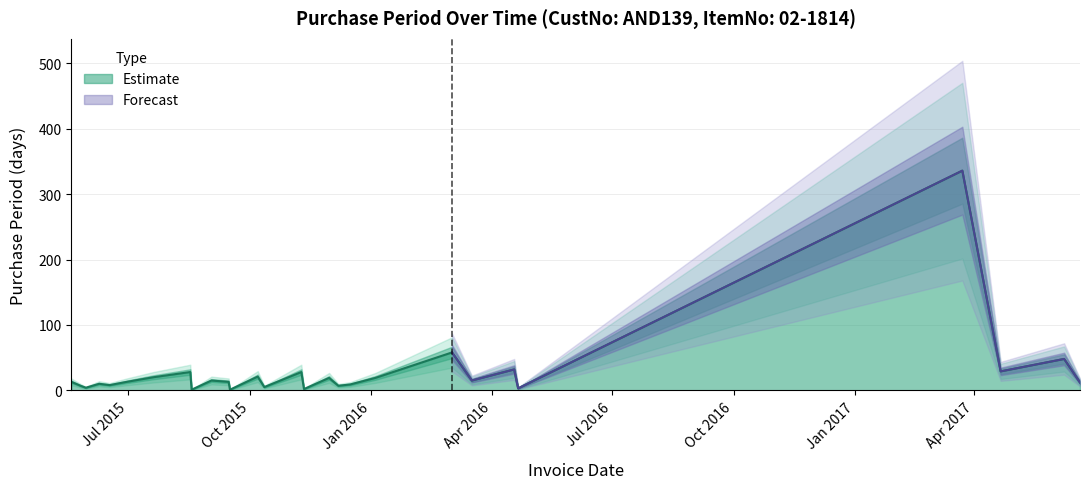

Which category has the highest value across all series?

2017-03-23